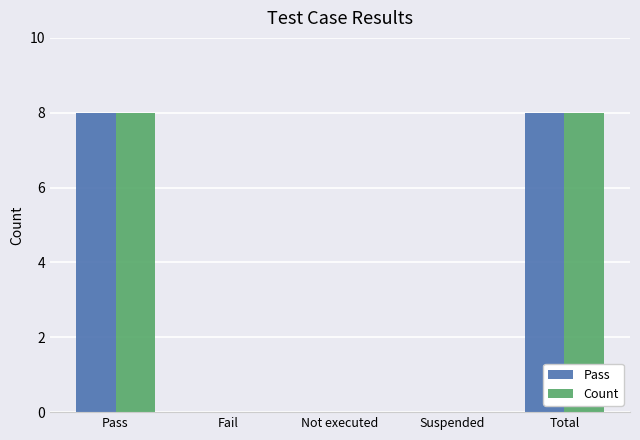

Is the value of Count at Suspended greater than the value of Pass at Total?

No